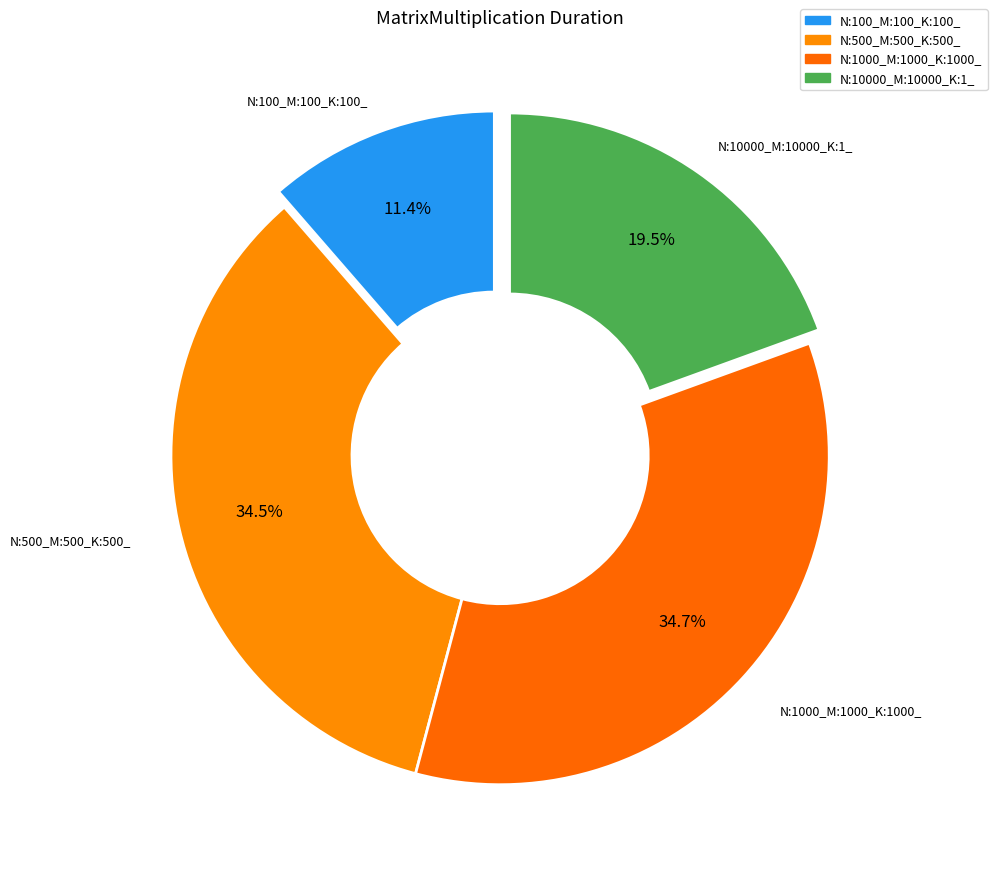

How many slices are in this pie chart?

4